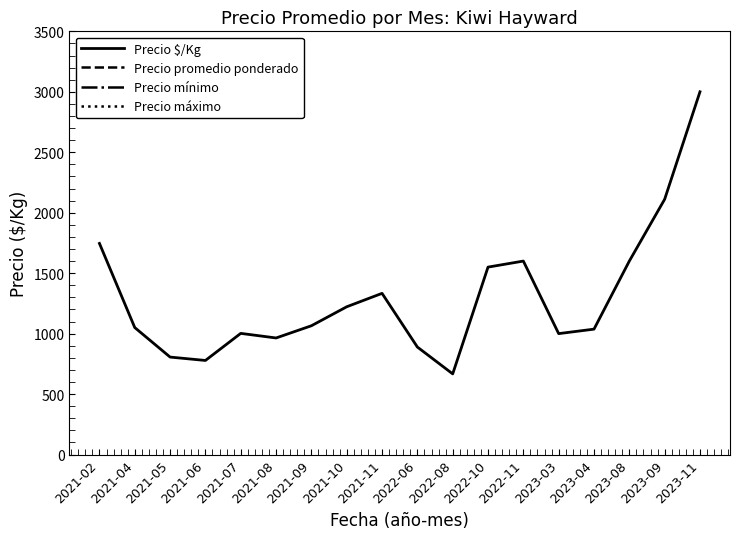

Rank the series by their maximum value, from lowest to highest.

Precio $/Kg, Precio mínimo, Precio promedio ponderado, Precio máximo